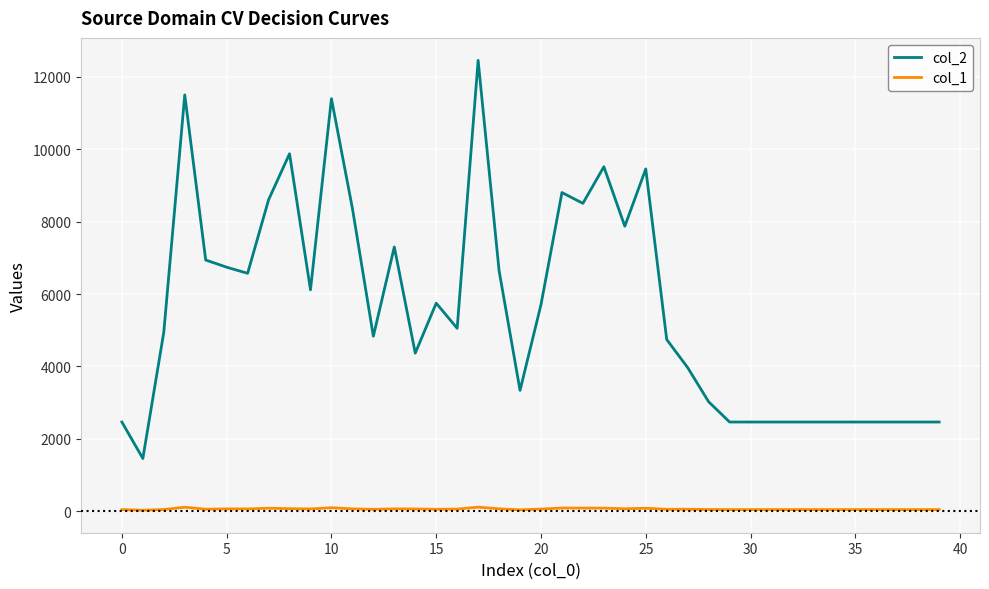

Which series has the largest range (max minus min)?

col_2